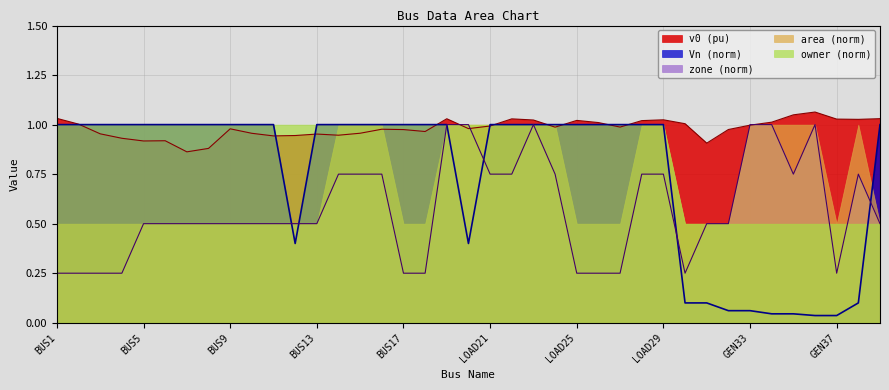

Count the zone values in the range 0 to 1.

39